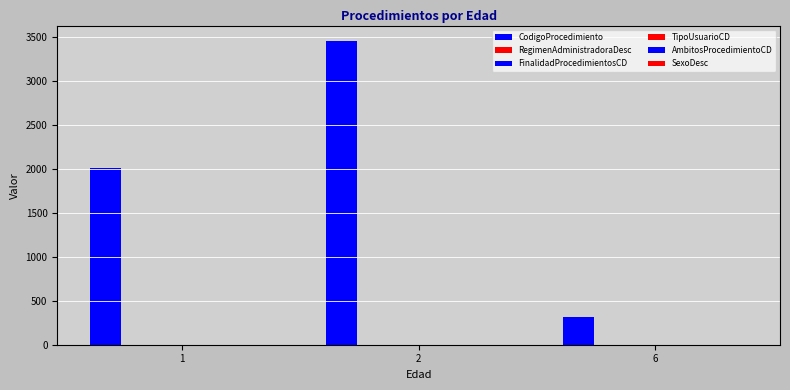

The value of CodigoProcedimiento at 2 is 2137. True or false?

False